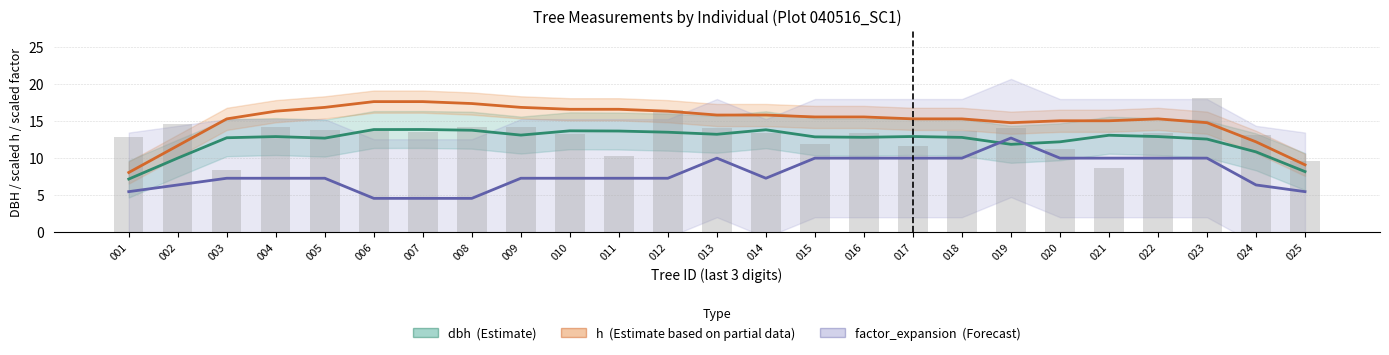

At how many categories does at least one series exceed 7?

25